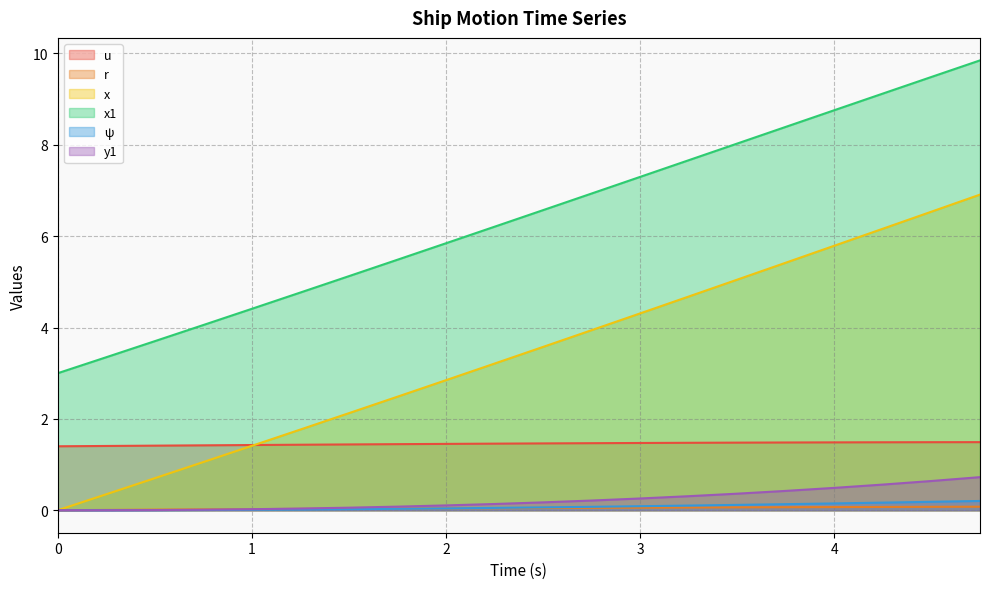

Reading left to right, list all the values displayed in this chart.

u: 0.0=1.4	0.25=1.4	0.5=1.4	0.75=1.4	1.0=1.4	1.25=1.4	1.5=1.4	1.75=1.4	2.0=1.5	2.25=1.5	2.5=1.5	2.75=1.5	3.0=1.5	3.25=1.5	3.5=1.5	3.75=1.5	4.0=1.5	4.25=1.5	4.5=1.5	4.75=1.5
r: 0.0=0.0	0.25=0.0	0.5=0.0	0.75=0.0	1.0=0.0	1.25=0.0	1.5=0.0	1.75=0.0	2.0=0.0	2.25=0.0	2.5=0.0	2.75=0.1	3.0=0.1	3.25=0.1	3.5=0.1	3.75=0.1	4.0=0.1	4.25=0.1	4.5=0.1	4.75=0.1
x: 0.0=0.0	0.25=0.3	0.5=0.7	0.75=1.1	1.0=1.4	1.25=1.8	1.5=2.1	1.75=2.5	2.0=2.8	2.25=3.2	2.5=3.6	2.75=3.9	3.0=4.3	3.25=4.7	3.5=5.0	3.75=5.4	4.0=5.8	4.25=6.2	4.5=6.5	4.75=6.9
x1: 0.0=3.0	0.25=3.4	0.5=3.7	0.75=4.1	1.0=4.4	1.25=4.8	1.5=5.1	1.75=5.5	2.0=5.8	2.25=6.2	2.5=6.6	2.75=6.9	3.0=7.3	3.25=7.7	3.5=8.0	3.75=8.4	4.0=8.8	4.25=9.1	4.5=9.5	4.75=9.8
ψ: 0.0=0.0	0.25=0.0	0.5=0.0	0.75=0.0	1.0=0.0	1.25=0.0	1.5=0.0	1.75=0.0	2.0=0.0	2.25=0.1	2.5=0.1	2.75=0.1	3.0=0.1	3.25=0.1	3.5=0.1	3.75=0.1	4.0=0.1	4.25=0.2	4.5=0.2	4.75=0.2
y1: 0.0=0.0	0.25=0.0	0.5=0.0	0.75=0.0	1.0=0.0	1.25=0.0	1.5=0.1	1.75=0.1	2.0=0.1	2.25=0.1	2.5=0.2	2.75=0.2	3.0=0.3	3.25=0.3	3.5=0.4	3.75=0.4	4.0=0.5	4.25=0.6	4.5=0.6	4.75=0.7